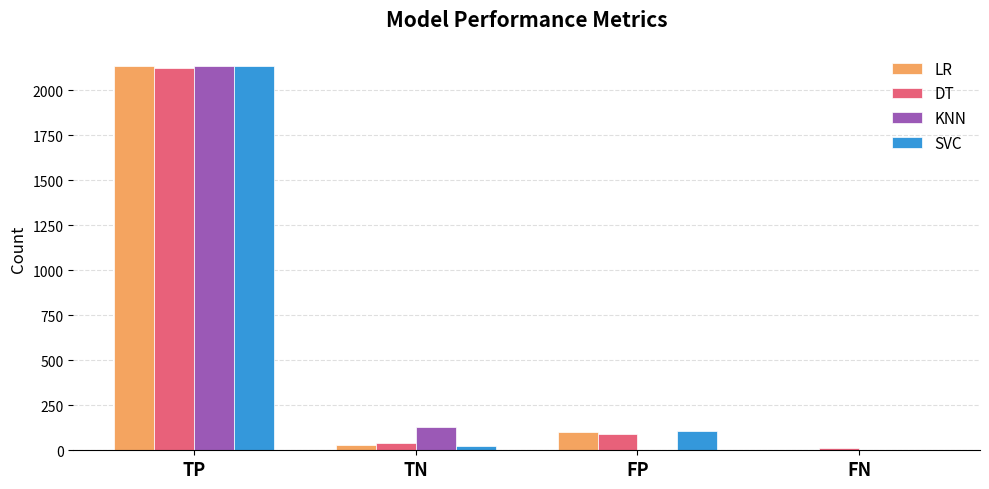

At which label does DT reach its peak?

TP